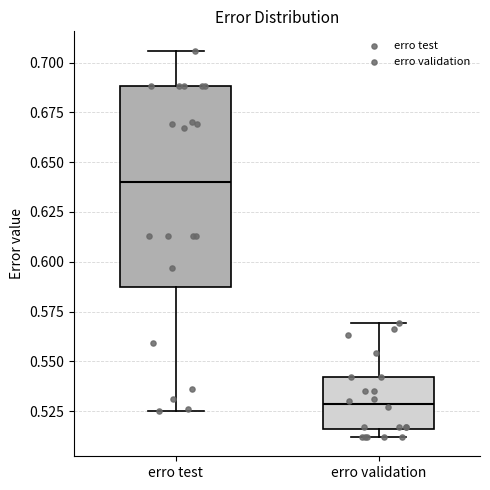

Reading left to right, read every box against the y-axis: the position of its median line, the range the box covers, and the ends of its whiskers. The values are not printed on the chart, so give them approximately, as read against the axis.

erro test: median 0.640, box 0.590 to 0.690, whiskers 0.525 to 0.705
erro validation: median 0.530, box 0.515 to 0.540, whiskers 0.510 to 0.570